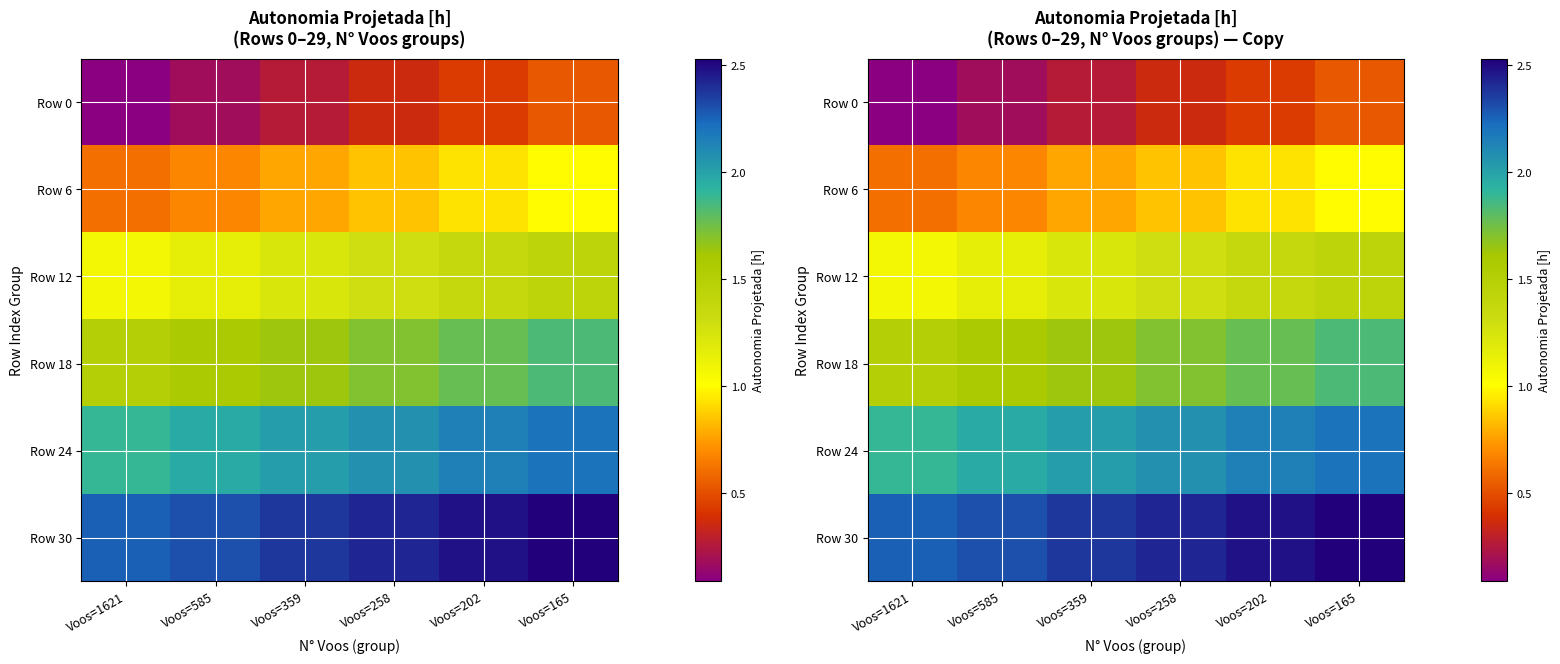

At which label is Row 6 closest to 0?

Voos=1621